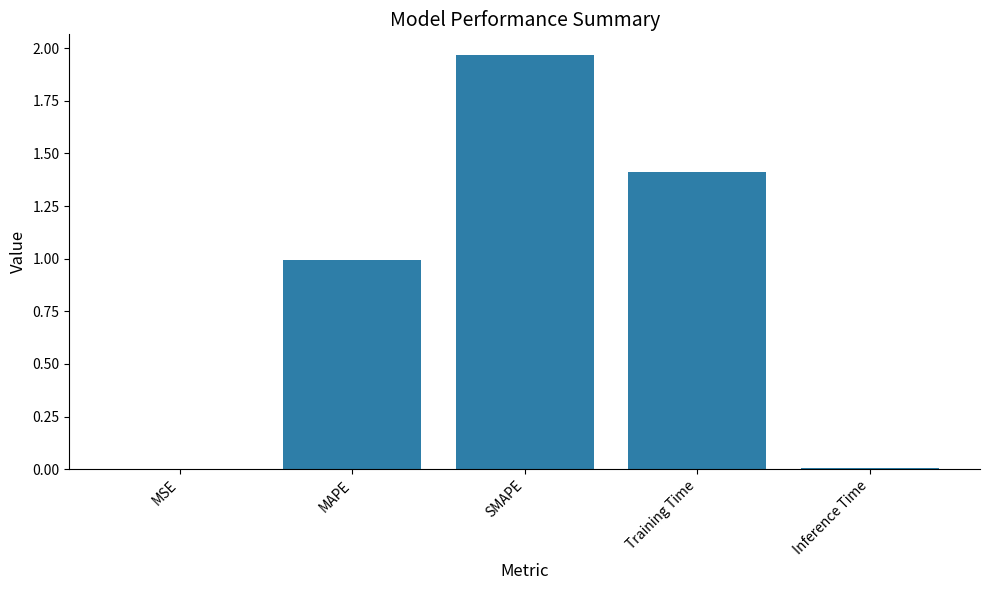

Which label corresponds to the largest value in the chart?

SMAPE